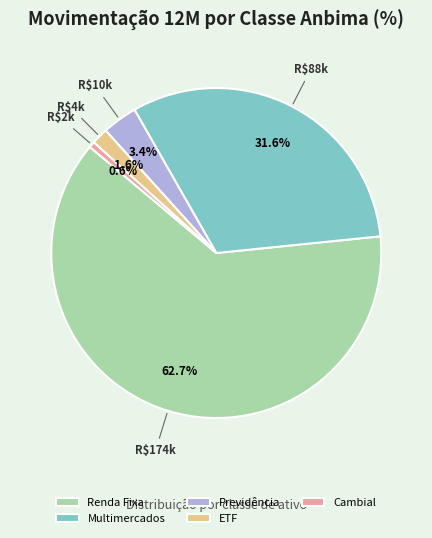

Is the sum of Renda Fixa and Cambial greater than half?

Yes